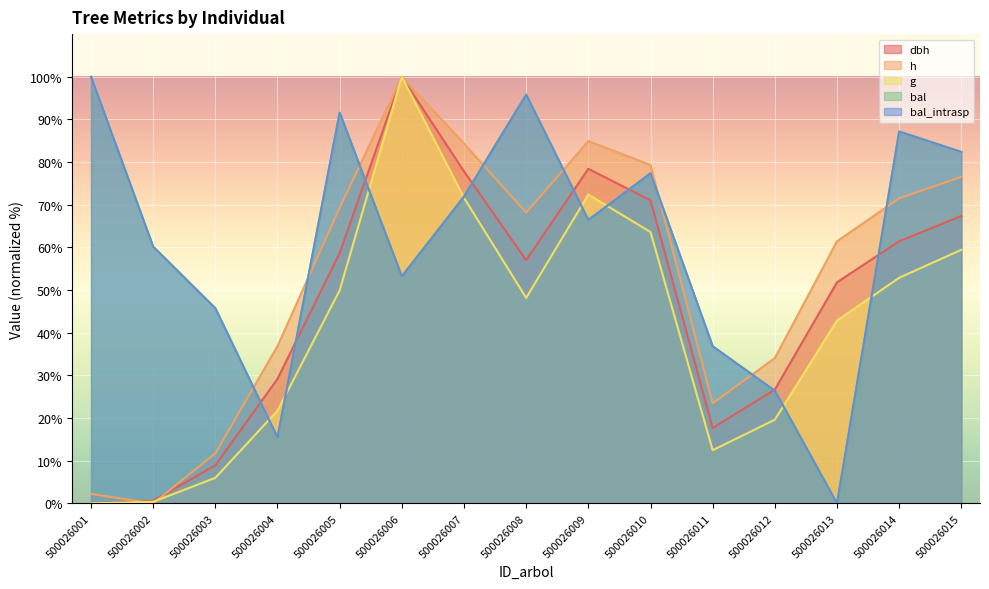

What is the sum of all dbh values?

706.7